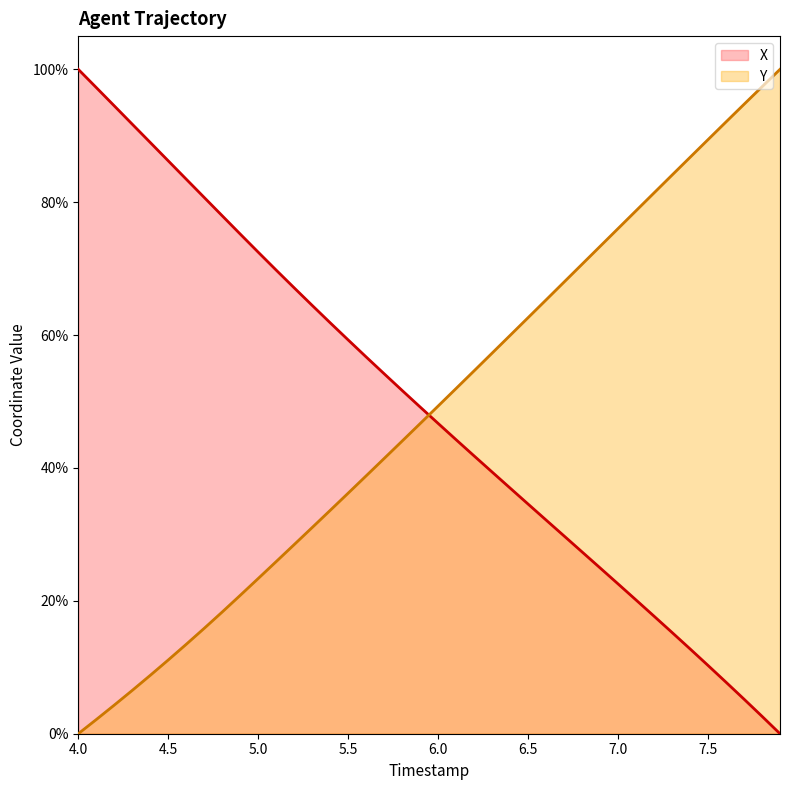

What is the difference between the maximum and minimum values in the X series?

100.0